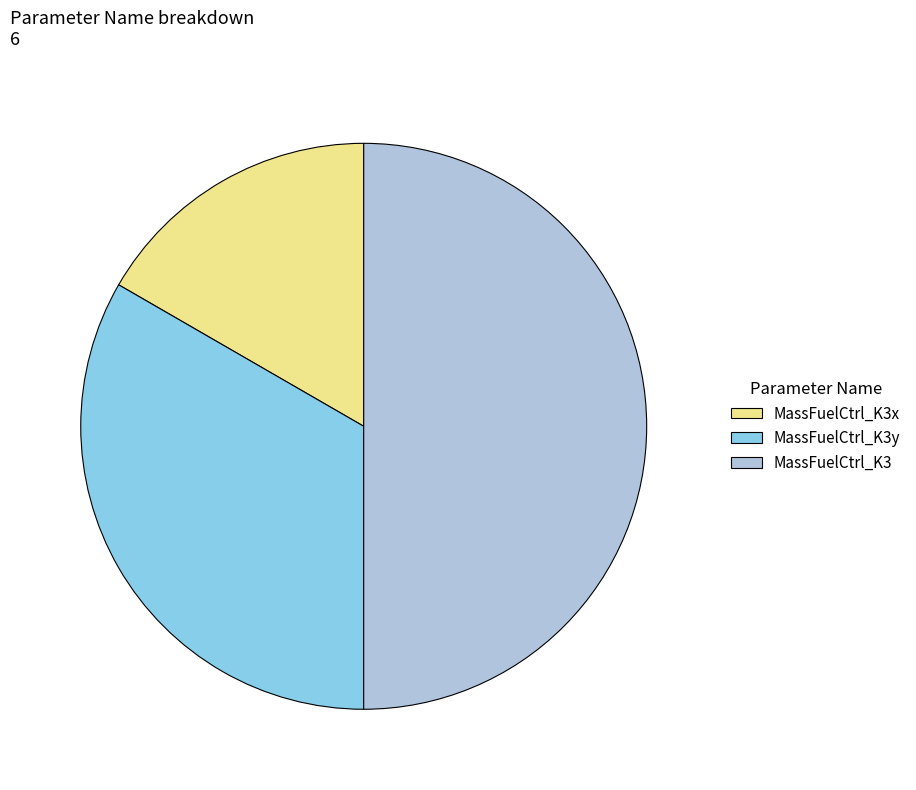

Do MassFuelCtrl_K3 and MassFuelCtrl_K3y together represent more than half of the pie?

Yes